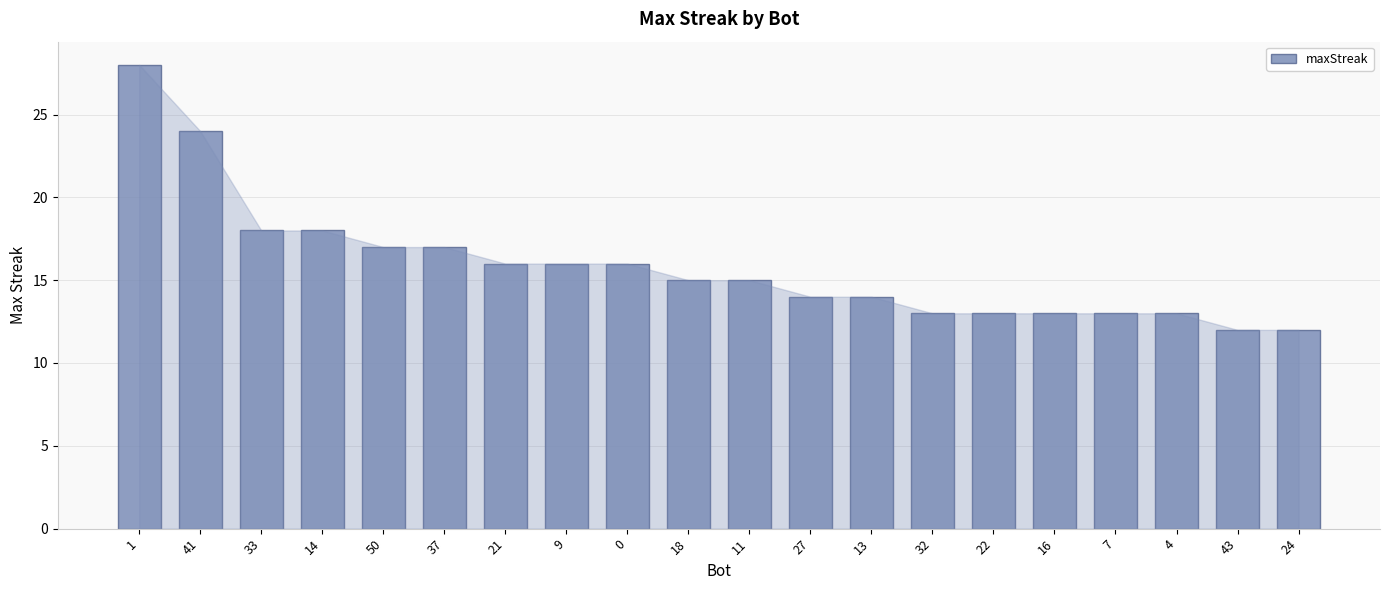

Which has a higher value, 37 or 14?

14